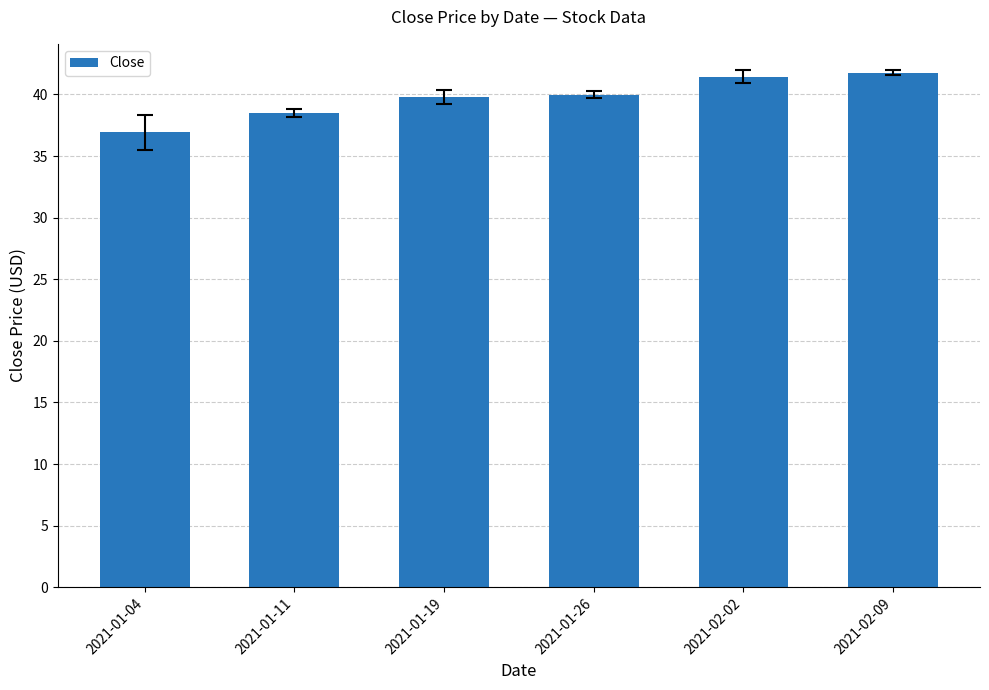

What is the change in value from 2021-01-11 to 2021-02-02?

+2.9